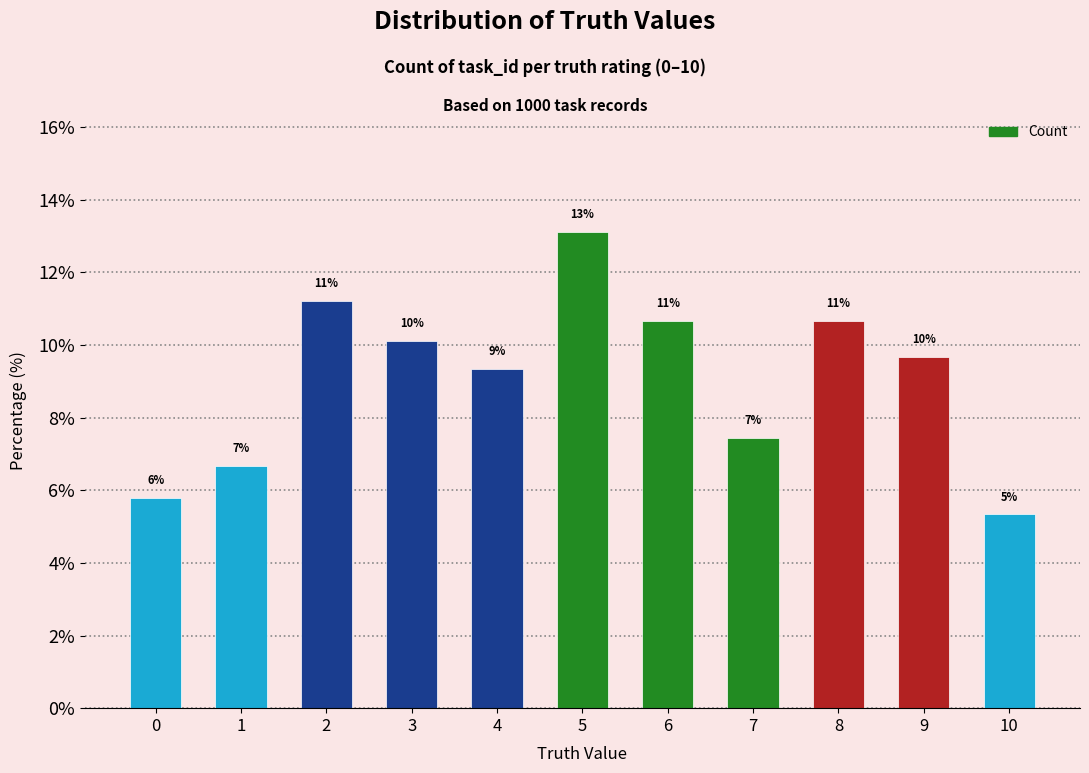

What is the difference between the maximum and minimum values?

7.8